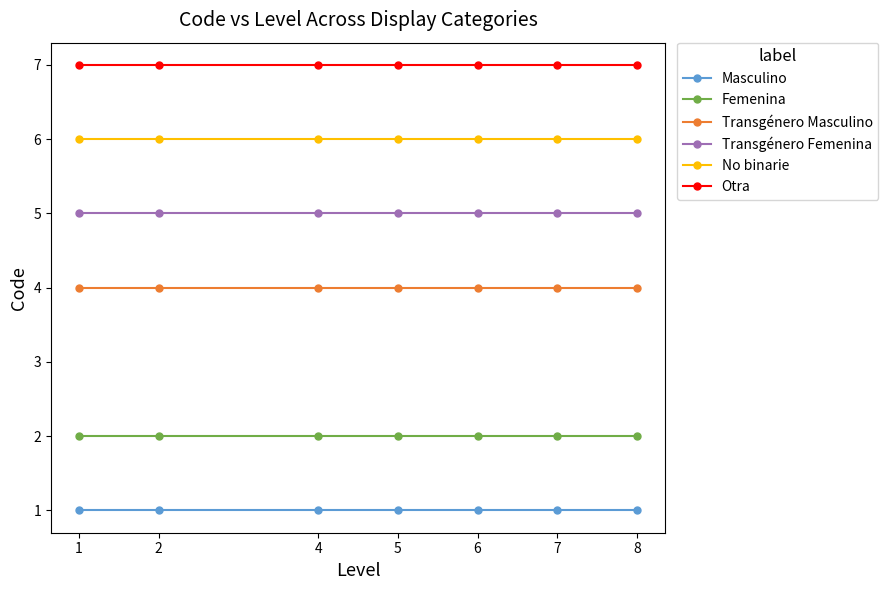

True or false: Transgénero Masculino and Femenina cross at least once.

False